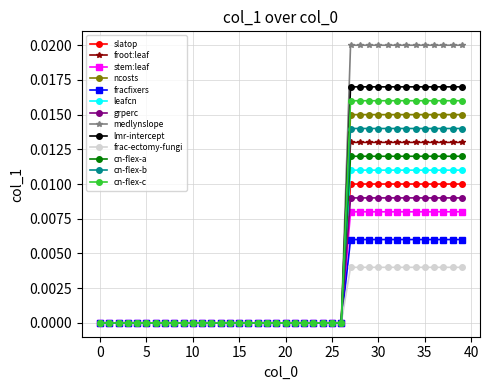

Which series has the largest total across all categories?

medlynslope